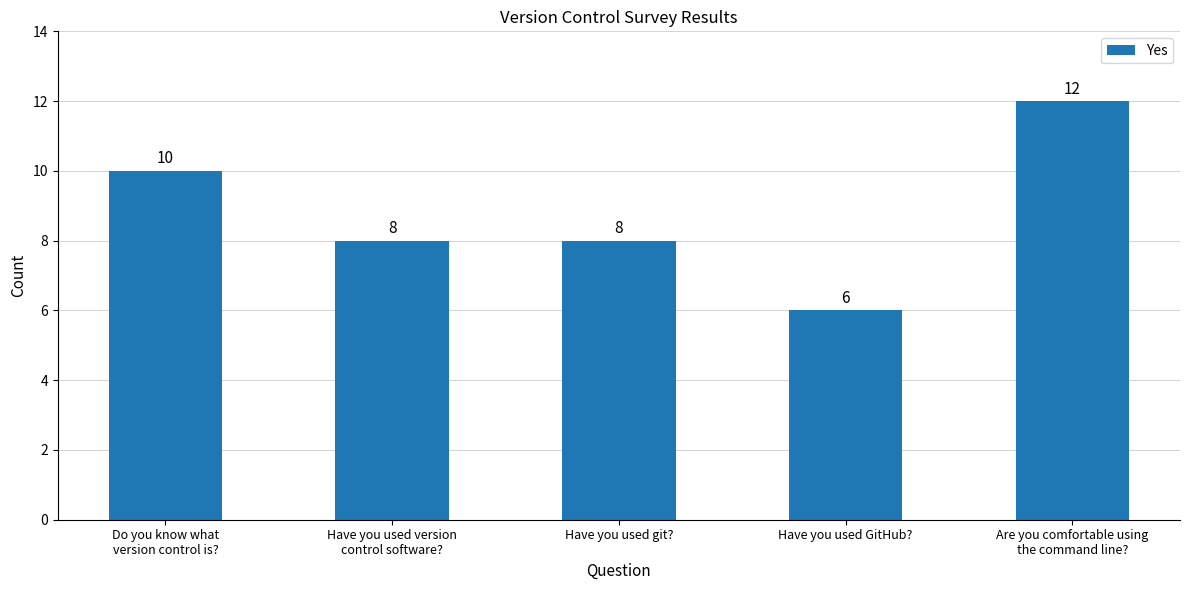

Which has a higher value, Have you used version
control software? or Do you know what
version control is??

Do you know what
version control is?